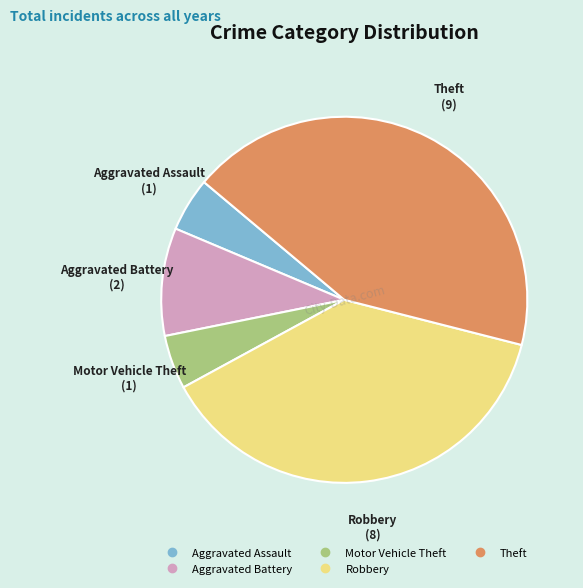

Does any single category account for the majority?

No